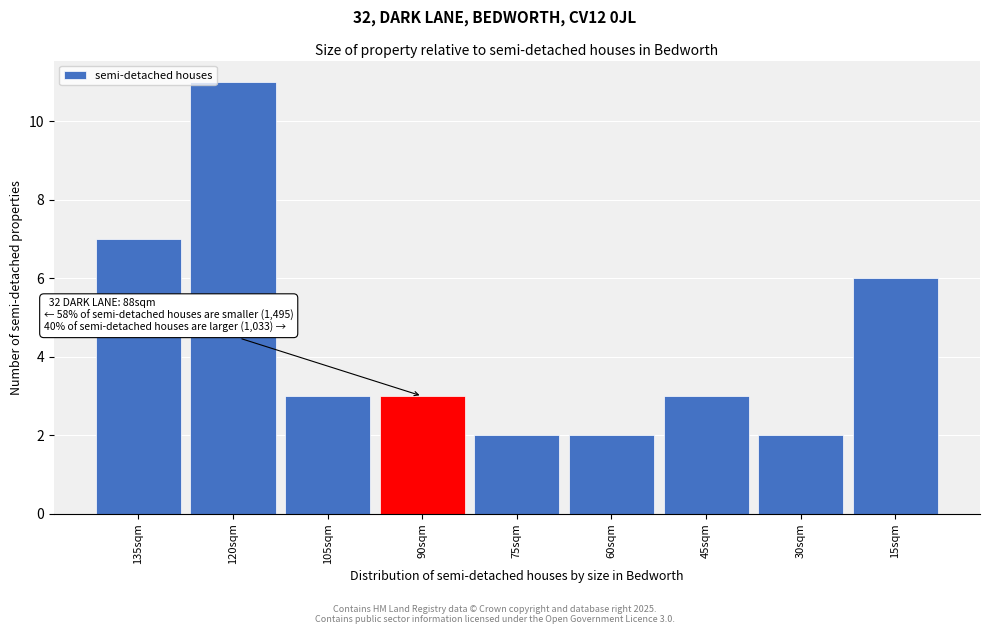

Reading left to right, list all the values displayed in this chart.

135sqm=7	120sqm=11	105sqm=3	90sqm=3	75sqm=2	60sqm=2	45sqm=3	30sqm=2	15sqm=6